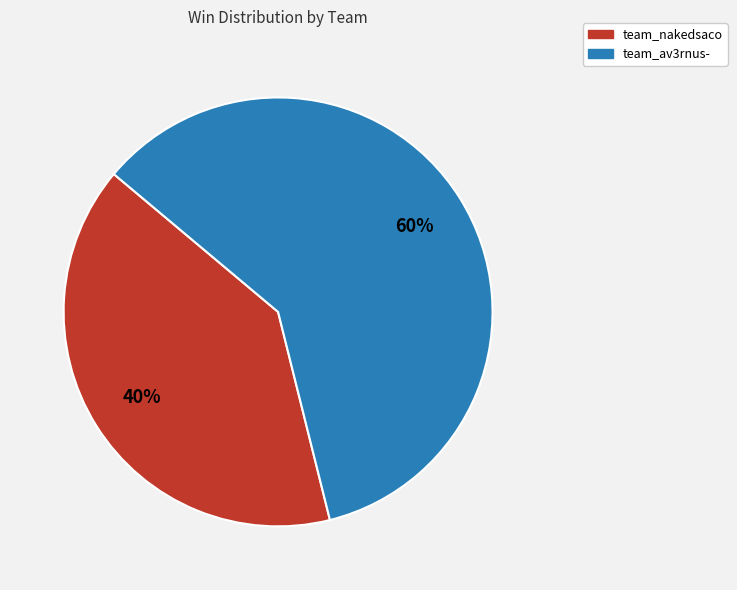

What is the smallest slice in the pie chart?

team_nakedsaco